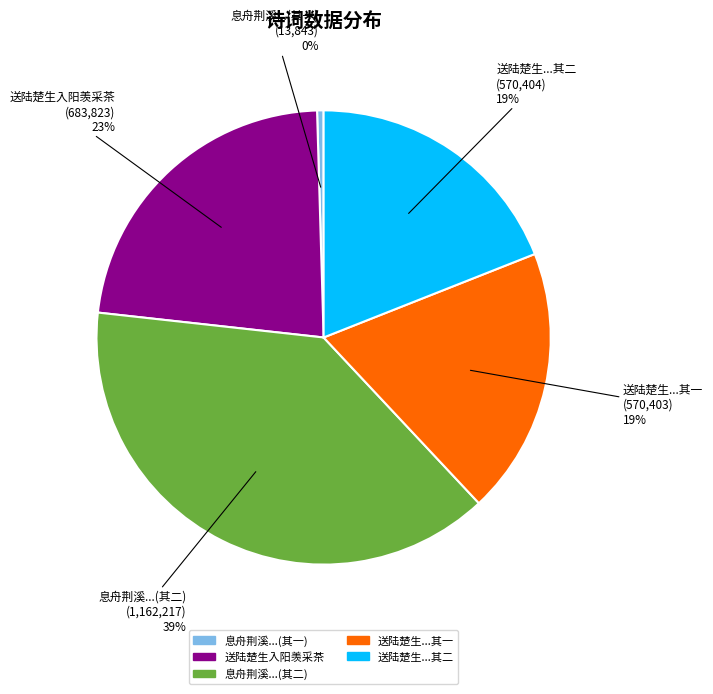

Does any single category account for the majority?

No